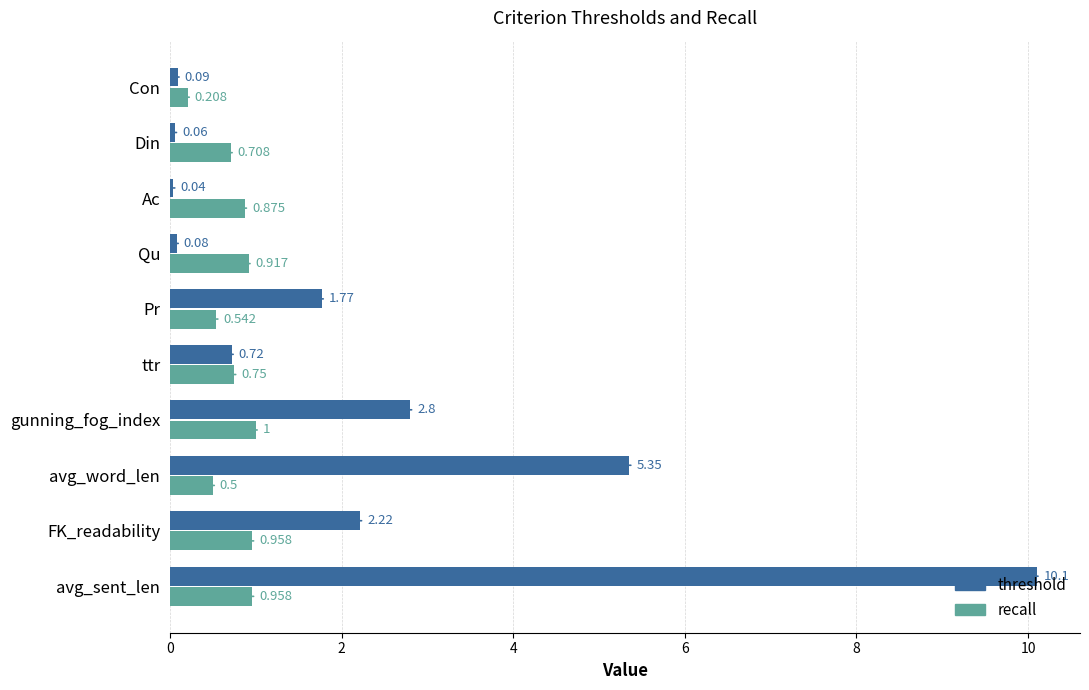

Which series has the widest spread of values?

threshold